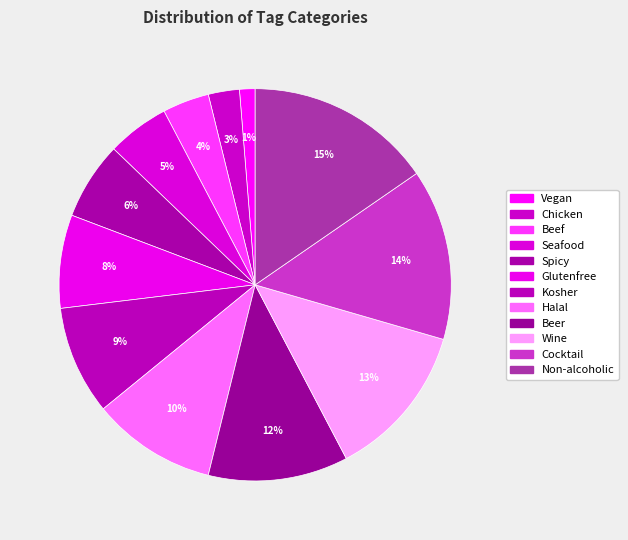

Count the number of slices in the pie.

12